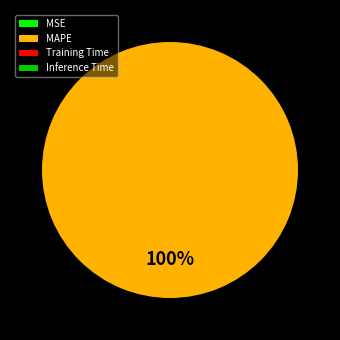

To the nearest percent, what is the average slice percentage?

25%